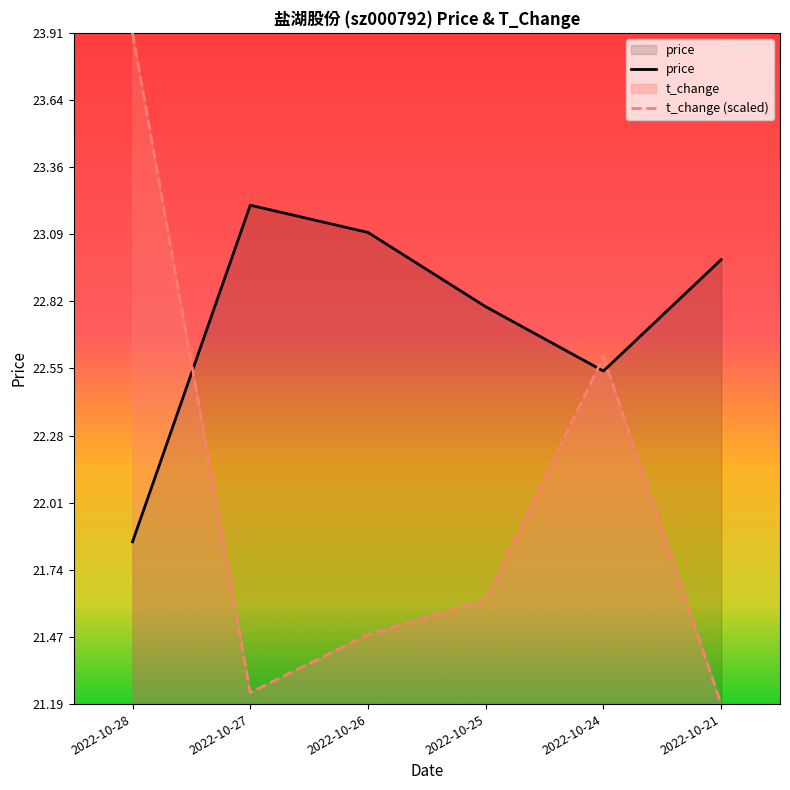

At which label is t_change closest to 22?

2022-10-25